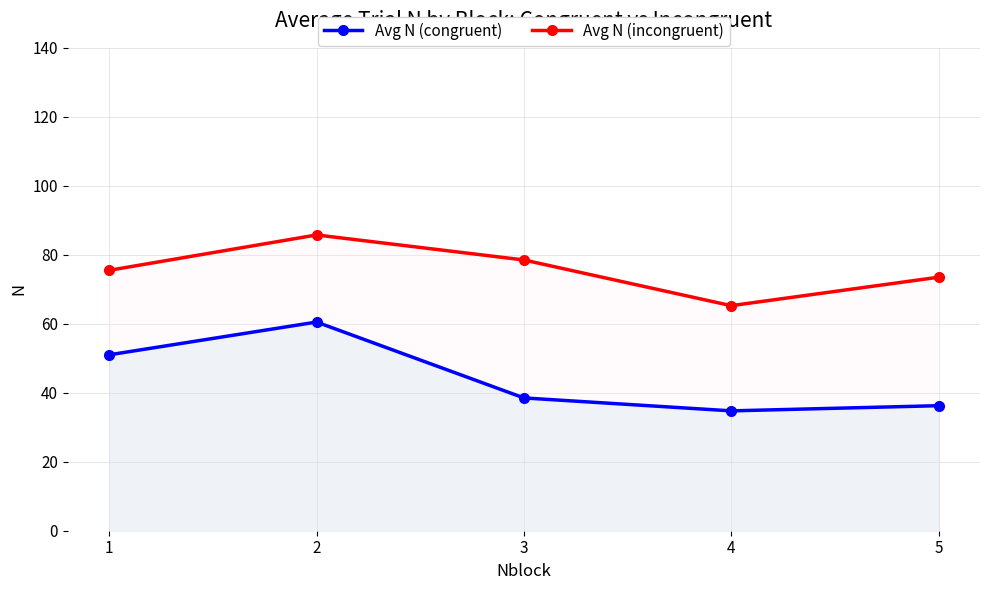

What is the average value of the Avg N (incongruent) series?

75.7